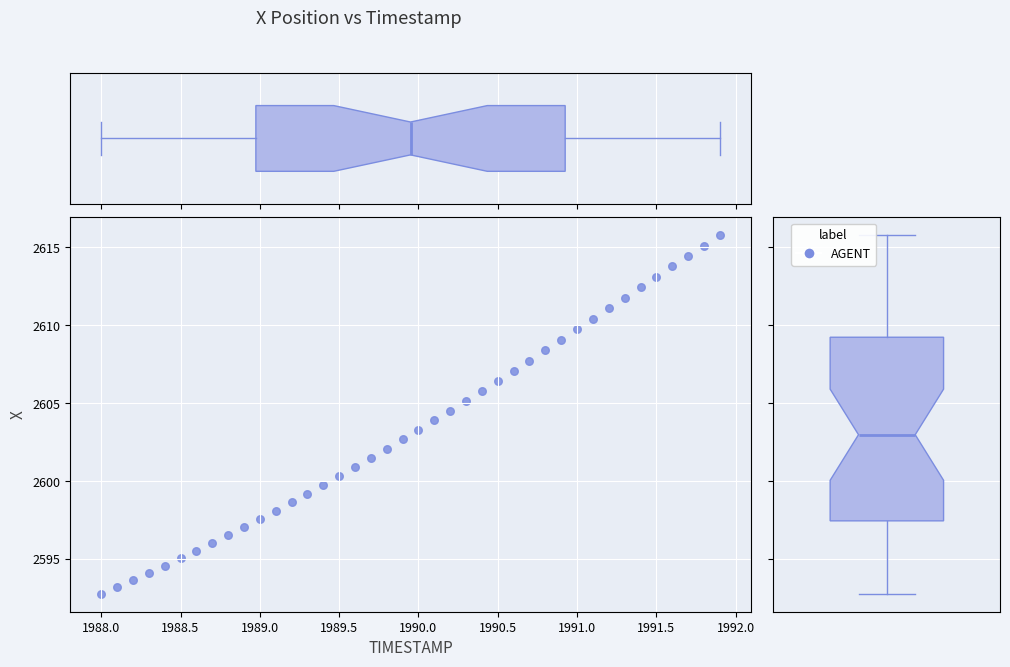

What is the range of Y values (max minus min)?

23.0